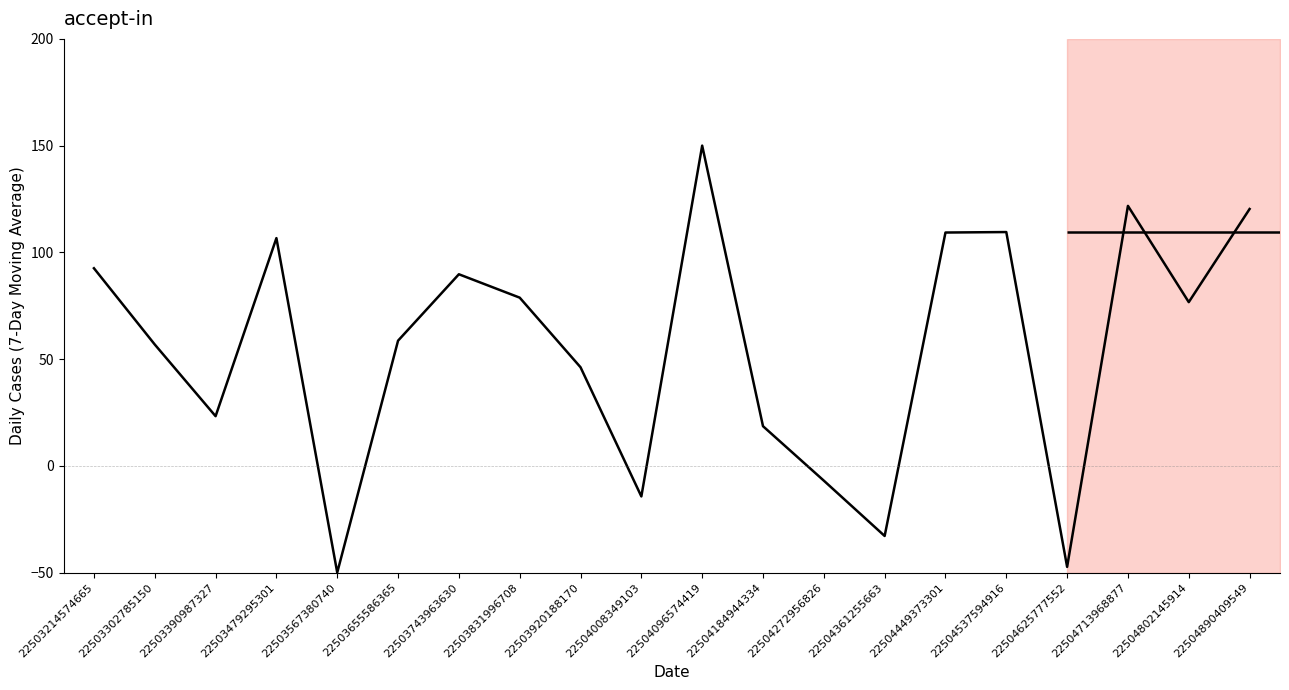

What is the average value?

55.4